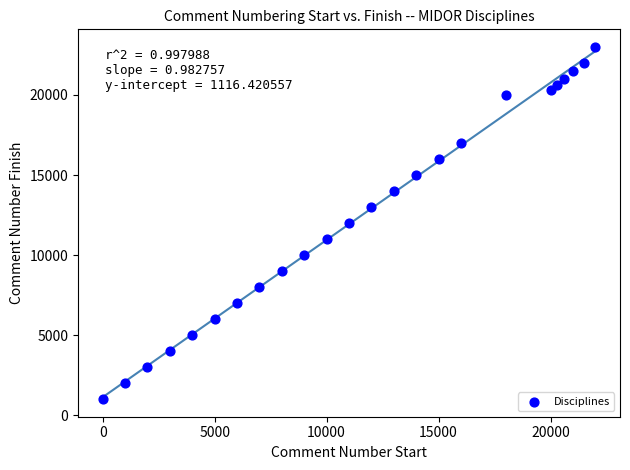

What is the range of X values (max minus min)?

22000